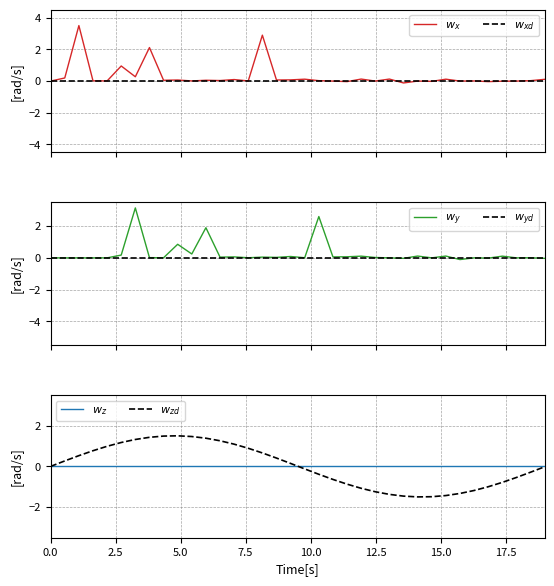

How many data points in $w_y$ are less than 0?

4